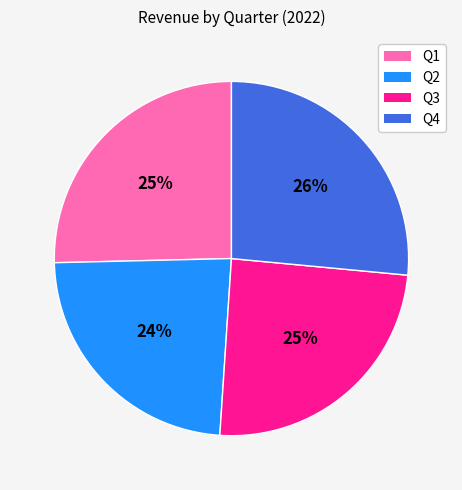

Is Q4 the majority of the pie?

No